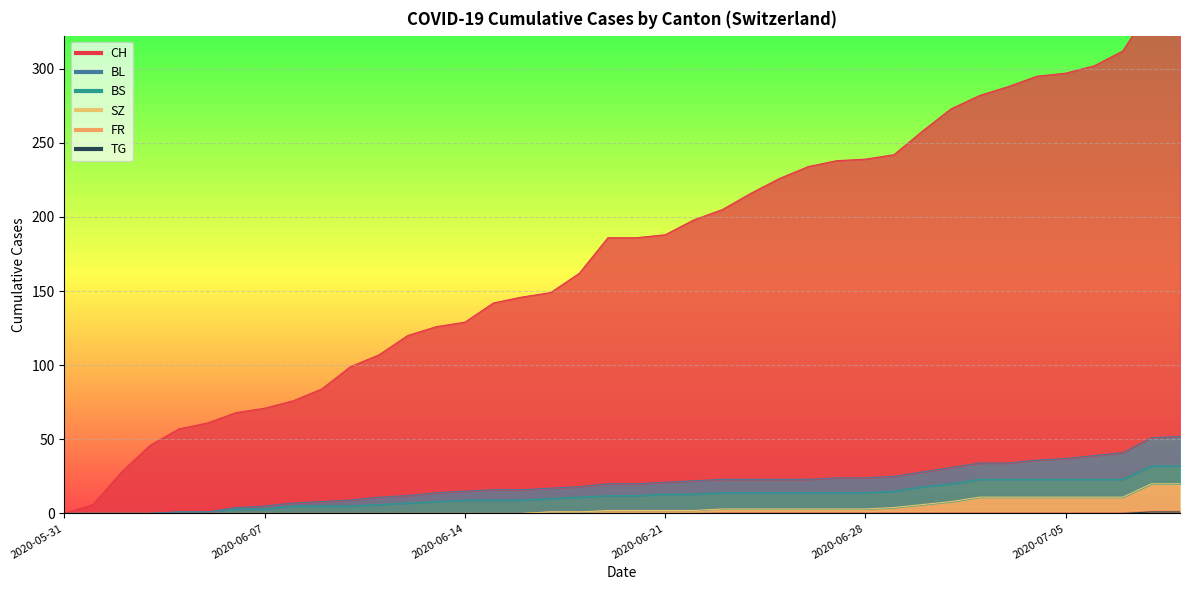

What position from the right is 2020-06-18?

22